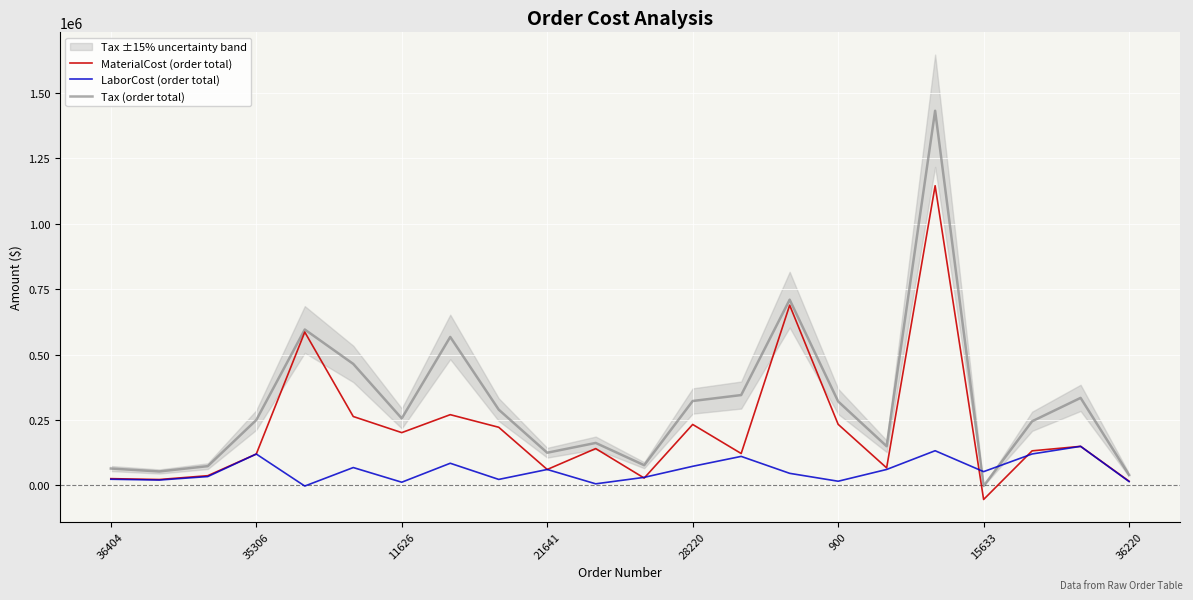

The value of MaterialCost (order total) at 20 is 247739.0. True or false?

False